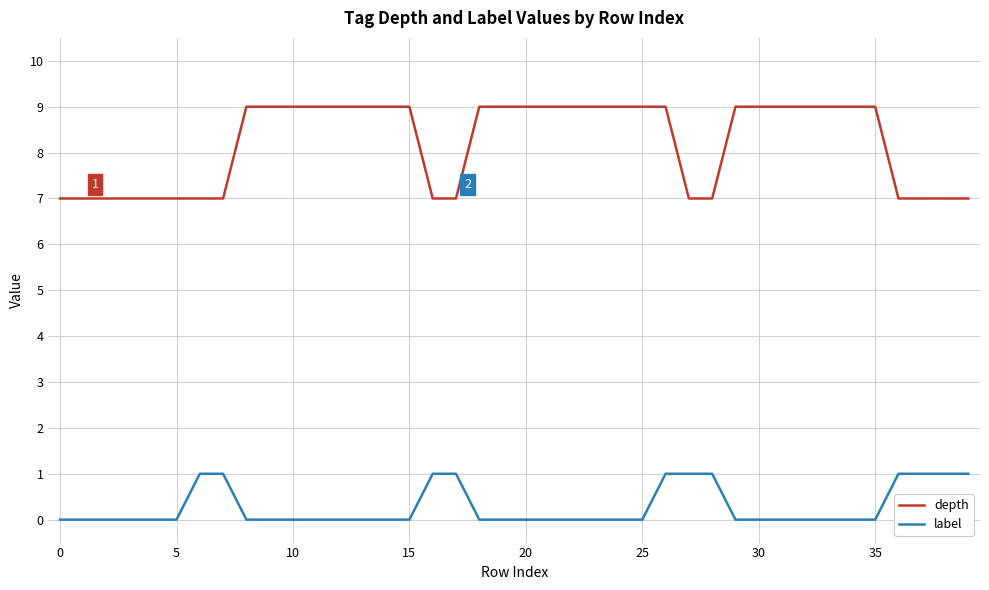

Reading left to right, transcribe all the data shown in this chart.

depth: 7	7	7	7	7	7	7	7	9	9	9	9	9	9	9	9	7	7	9	9	9	9	9	9	9	9	9	7	7	9	9	9	9	9	9	9	7	7	7	7
label: 0	0	0	0	0	0	1	1	0	0	0	0	0	0	0	0	1	1	0	0	0	0	0	0	0	0	1	1	1	0	0	0	0	0	0	0	1	1	1	1